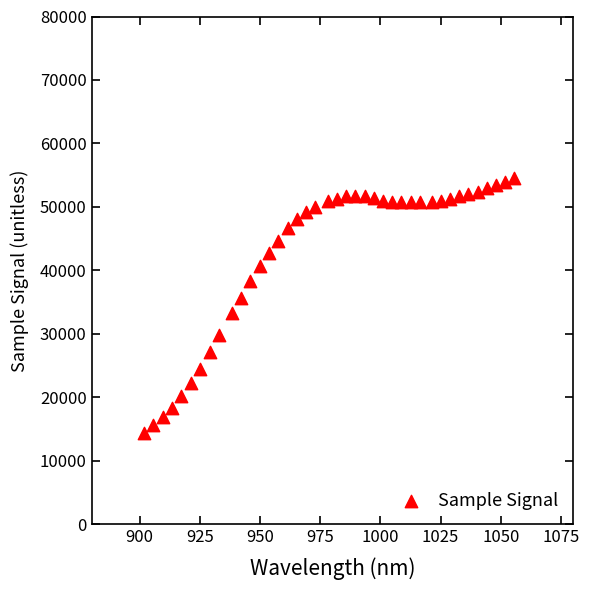

What is the range of Y values (max minus min)?

40067